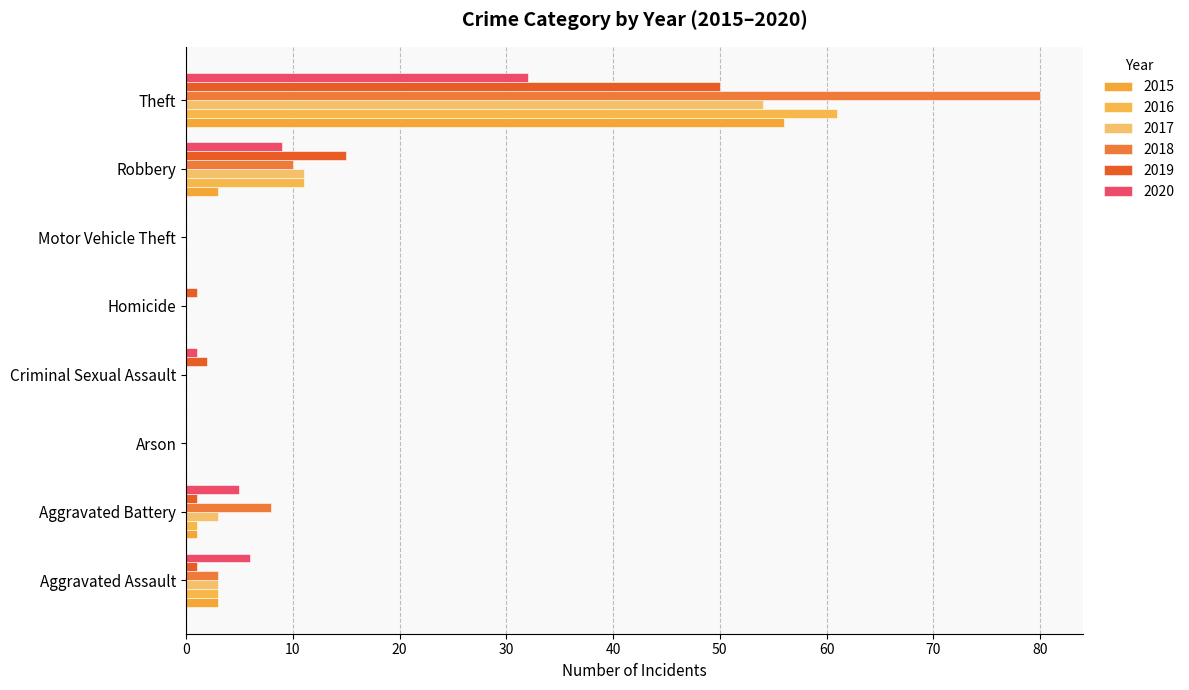

What is the label of the 1st bar from the left?

Aggravated Assault